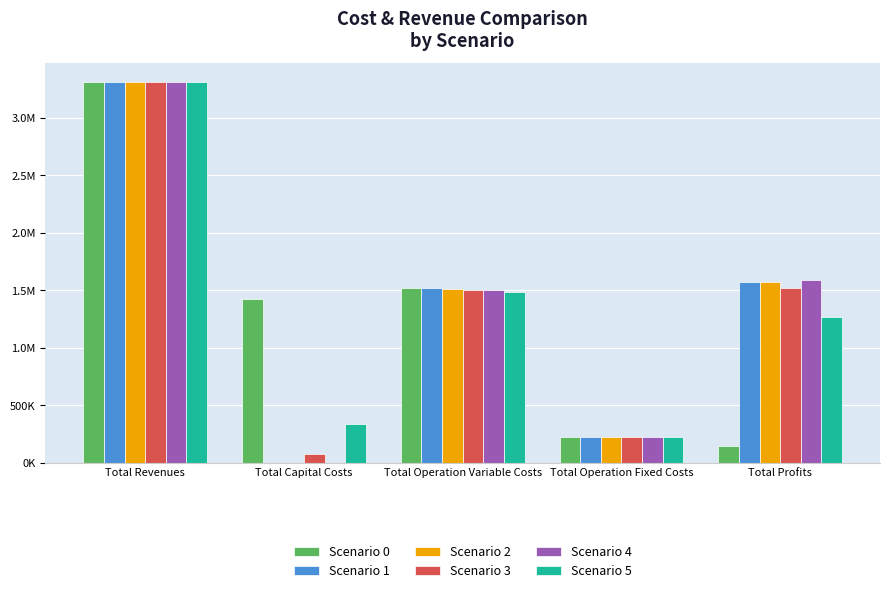

Are the bars grouped side by side (vs. stacked)?

Yes